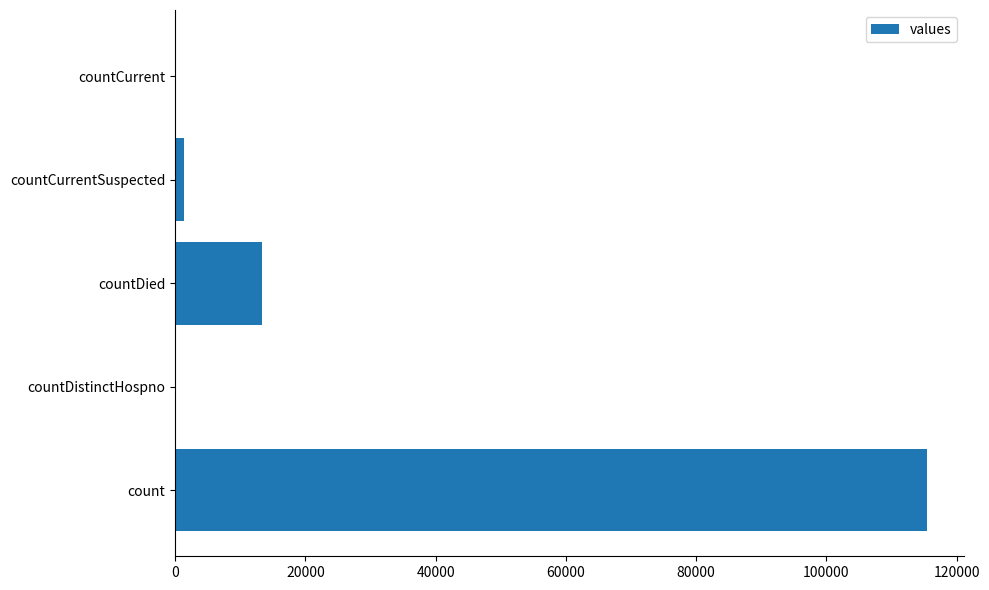

What is the change in value from count to countDied?

-102036